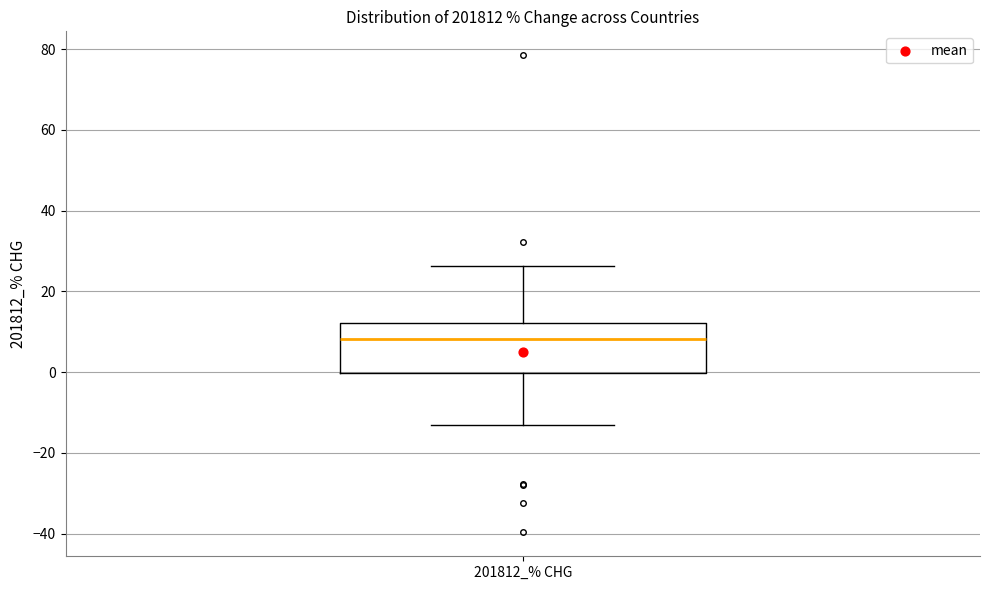

Read this box plot against the y-axis: the position of the median line, the range covered by the box, and the ends of both whiskers. The values are not printed on the chart, so give them approximately, as read against the axis.

median 8, box 0 to 12, whiskers -12 to 26